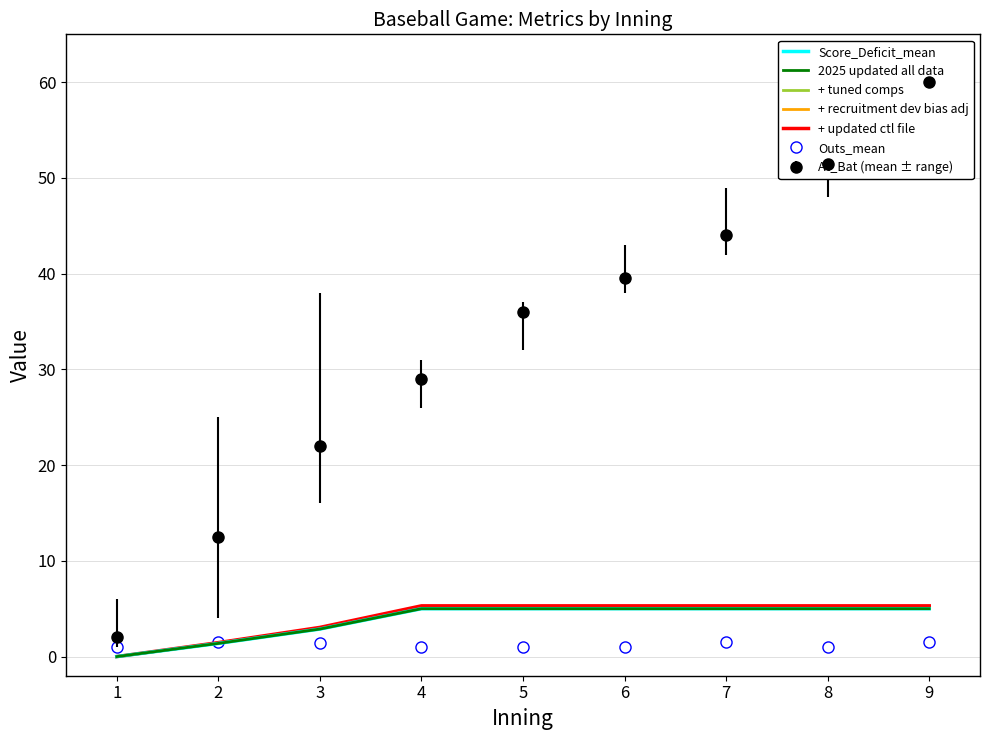

Where does the + recruitment dev bias adj series first go above 5?

4